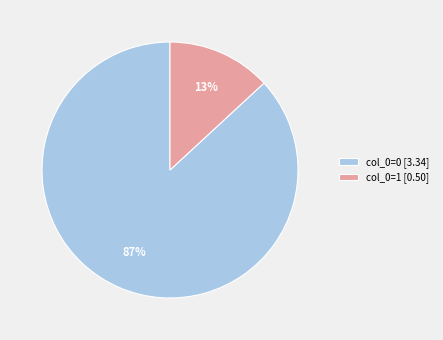

Which has a higher value, col_0=1 [0.50] or col_0=0 [3.34]?

col_0=0 [3.34]